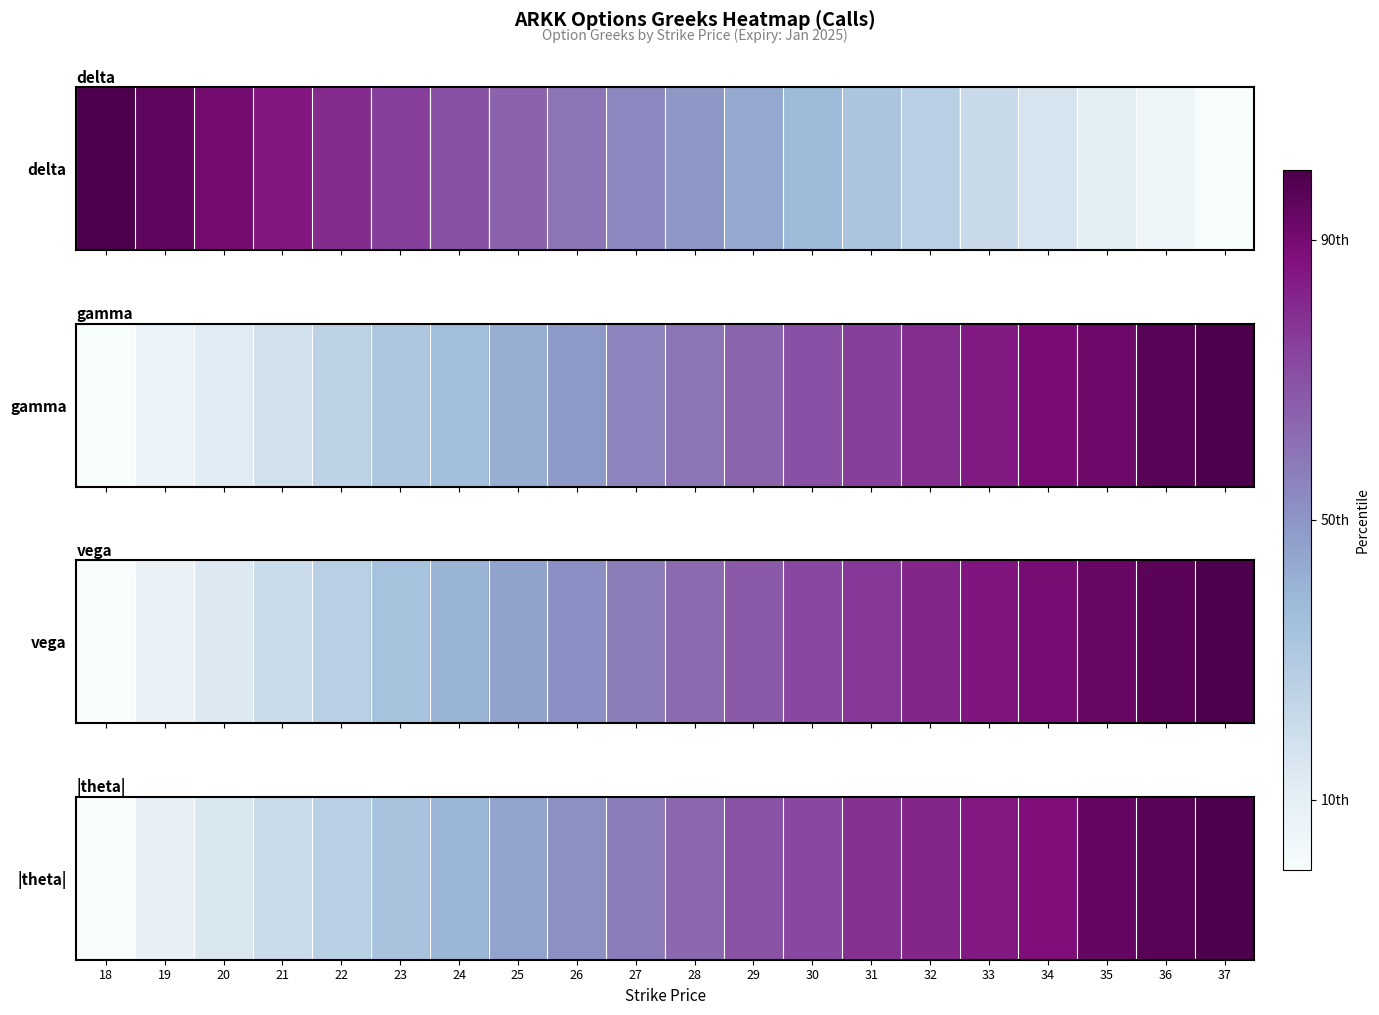

Between 35 and 24, which is larger?

35